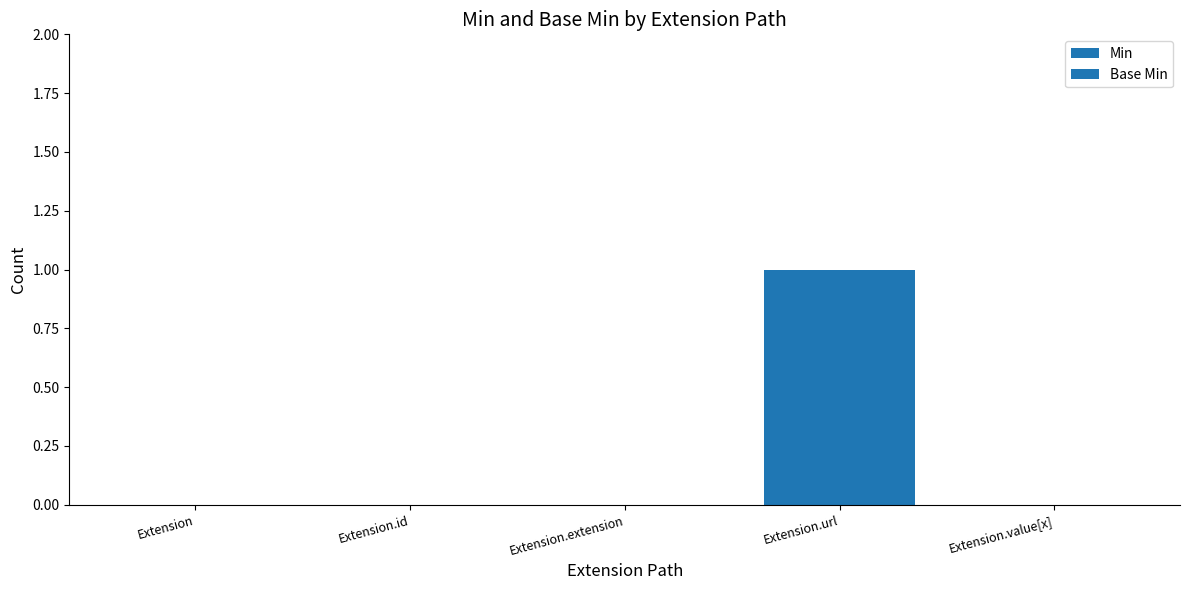

Is the value of Base Min at Extension.extension greater than the value of Min at Extension.extension?

No